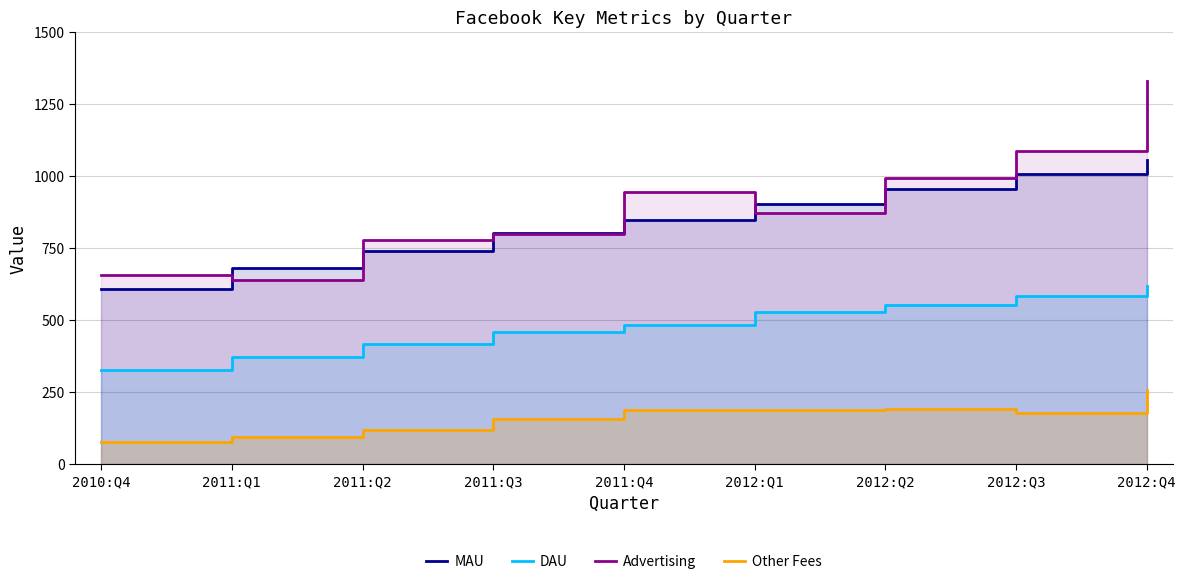

How many values in the Advertising series are below 872?

4